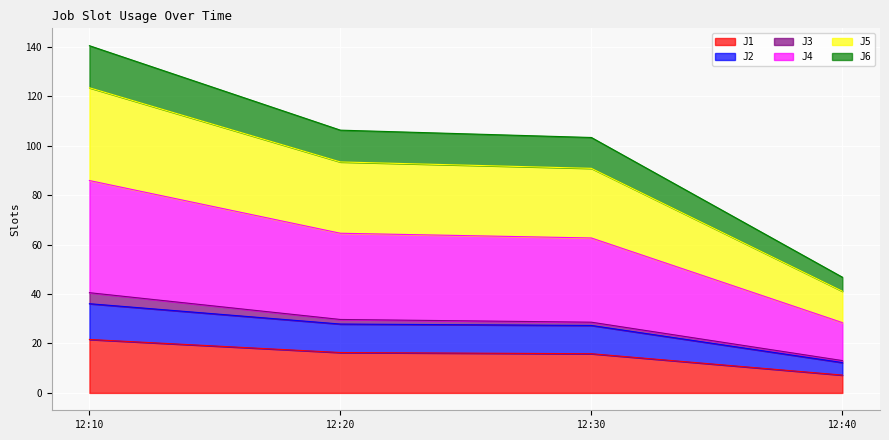

What is the minimum value for J1?

7.2